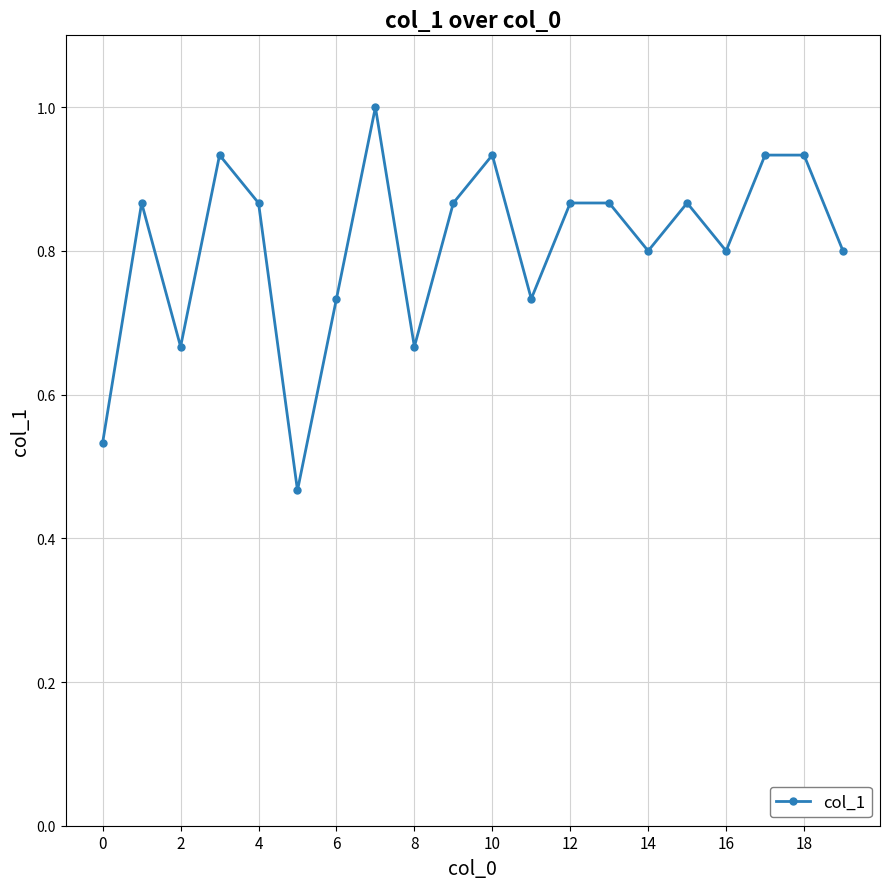

What is the difference between the second highest and second lowest values?

0.4